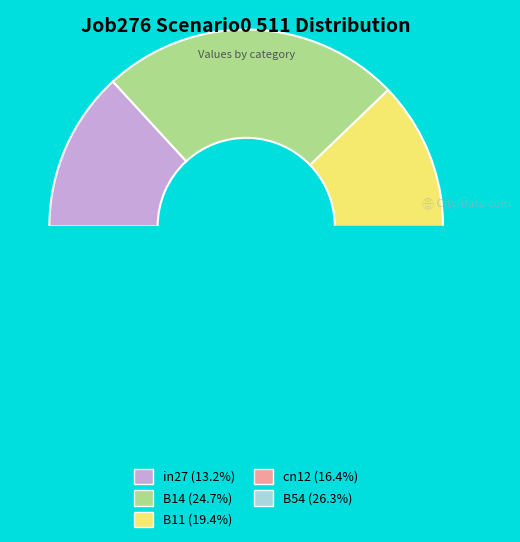

Count the number of slices in the pie.

5